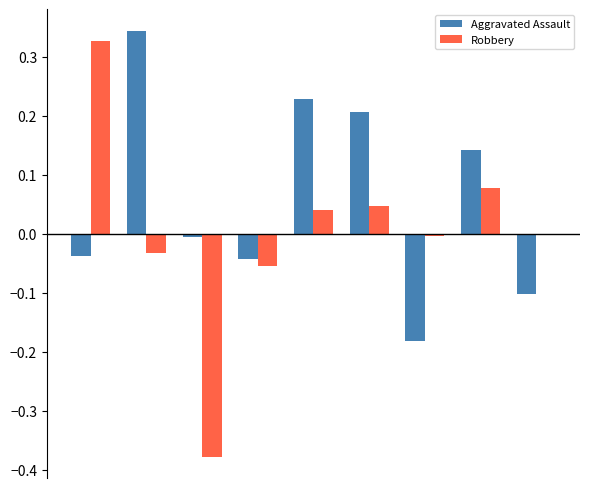

Which series has the largest total across all categories?

Aggravated Assault